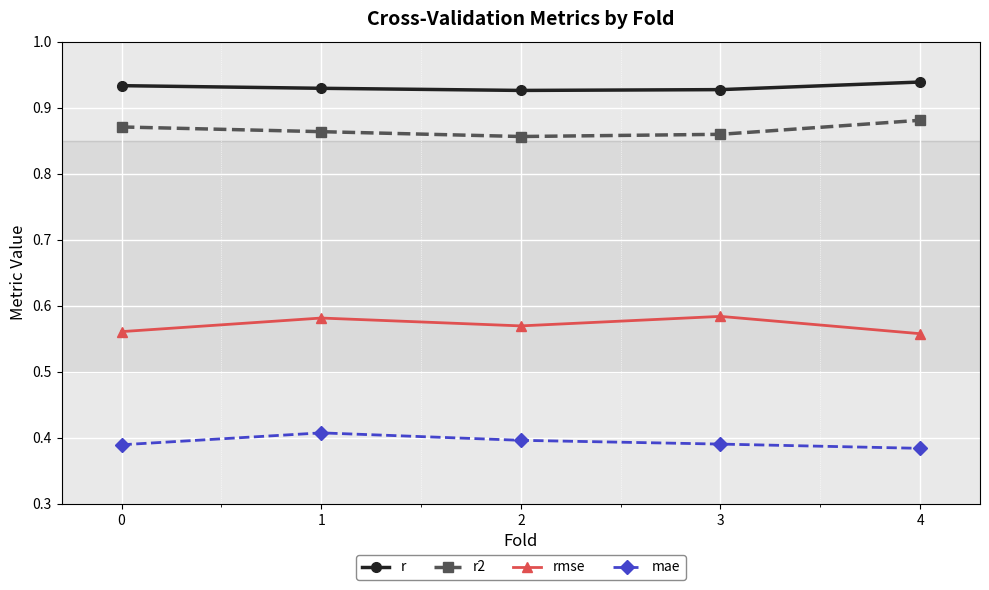

Is the value of r at 2 greater than the value of mae at 0?

Yes